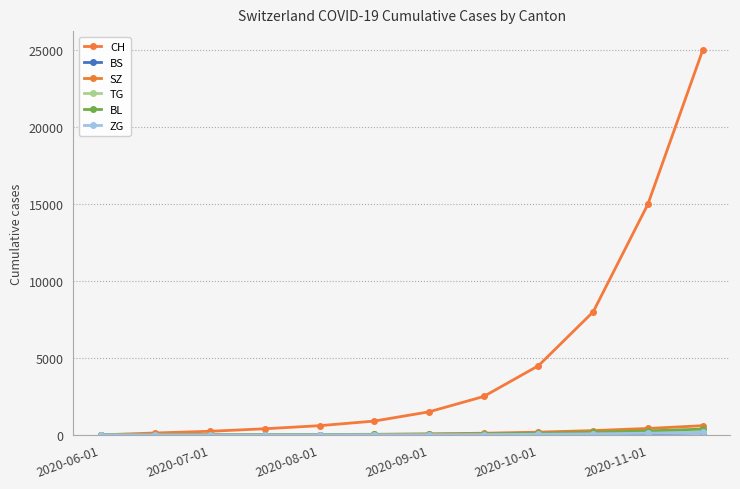

Does the chart have visible grid lines?

Yes